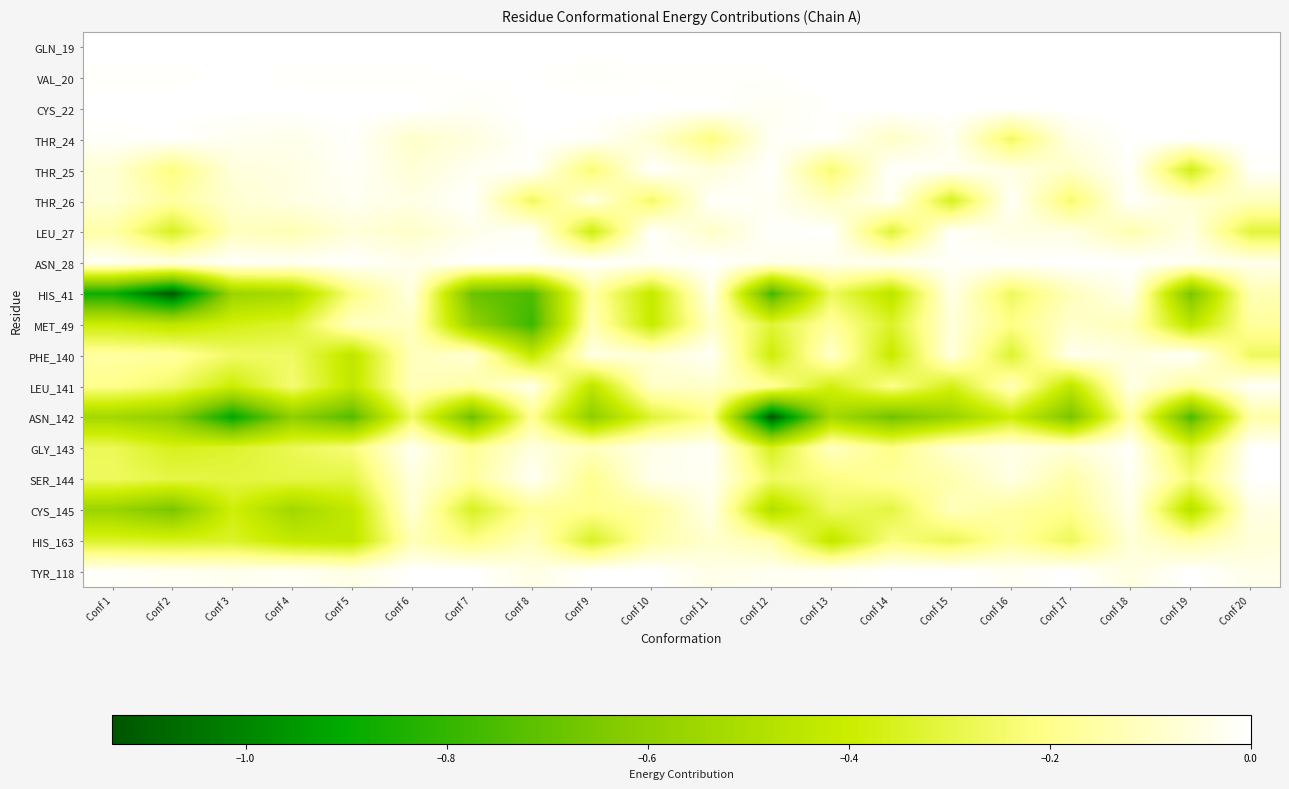

Reading left to right, transcribe all the data shown in this chart.

GLN_19: Conf 1=0.0	Conf 2=0.0	Conf 3=0.0	Conf 4=0.0	Conf 5=0.0	Conf 6=0.0	Conf 7=0.0	Conf 8=0.0	Conf 9=0.0	Conf 10=0.0	Conf 11=0.0	Conf 12=0.0	Conf 13=0.0	Conf 14=0.0	Conf 15=0.0	Conf 16=0.0	Conf 17=0.0	Conf 18=0.0	Conf 19=0.0	Conf 20=0.0
VAL_20: Conf 1=-0.0	Conf 2=-0.0	Conf 3=0.0	Conf 4=-0.0	Conf 5=-0.0	Conf 6=-0.0	Conf 7=-0.0	Conf 8=-0.0	Conf 9=-0.0	Conf 10=-0.0	Conf 11=-0.0	Conf 12=-0.0	Conf 13=0.0	Conf 14=0.0	Conf 15=0.0	Conf 16=0.0	Conf 17=0.0	Conf 18=0.0	Conf 19=0.0	Conf 20=0.0
CYS_22: Conf 1=0.0	Conf 2=0.0	Conf 3=-0.0	Conf 4=0.0	Conf 5=0.0	Conf 6=0.0	Conf 7=-0.0	Conf 8=0.0	Conf 9=0.0	Conf 10=0.0	Conf 11=-0.0	Conf 12=-0.0	Conf 13=-0.0	Conf 14=0.0	Conf 15=0.0	Conf 16=0.0	Conf 17=0.0	Conf 18=0.0	Conf 19=0.0	Conf 20=0.0
THR_24: Conf 1=-0.0	Conf 2=-0.0	Conf 3=-0.0	Conf 4=-0.0	Conf 5=-0.0	Conf 6=-0.1	Conf 7=-0.1	Conf 8=-0.0	Conf 9=-0.0	Conf 10=-0.1	Conf 11=-0.2	Conf 12=-0.0	Conf 13=-0.0	Conf 14=-0.1	Conf 15=-0.0	Conf 16=-0.3	Conf 17=-0.0	Conf 18=0.0	Conf 19=0.0	Conf 20=0.0
THR_25: Conf 1=-0.1	Conf 2=-0.2	Conf 3=-0.1	Conf 4=-0.0	Conf 5=-0.0	Conf 6=-0.1	Conf 7=-0.0	Conf 8=-0.0	Conf 9=-0.2	Conf 10=-0.0	Conf 11=-0.1	Conf 12=-0.0	Conf 13=-0.2	Conf 14=-0.0	Conf 15=-0.0	Conf 16=-0.0	Conf 17=-0.1	Conf 18=-0.0	Conf 19=-0.4	Conf 20=-0.0
THR_26: Conf 1=-0.1	Conf 2=-0.2	Conf 3=-0.1	Conf 4=-0.1	Conf 5=-0.0	Conf 6=-0.0	Conf 7=-0.0	Conf 8=-0.3	Conf 9=-0.1	Conf 10=-0.3	Conf 11=-0.0	Conf 12=-0.0	Conf 13=-0.1	Conf 14=-0.0	Conf 15=-0.4	Conf 16=-0.0	Conf 17=-0.2	Conf 18=-0.0	Conf 19=-0.1	Conf 20=-0.1
LEU_27: Conf 1=-0.2	Conf 2=-0.4	Conf 3=-0.1	Conf 4=-0.1	Conf 5=-0.1	Conf 6=-0.1	Conf 7=-0.0	Conf 8=-0.0	Conf 9=-0.4	Conf 10=-0.0	Conf 11=-0.1	Conf 12=-0.0	Conf 13=-0.0	Conf 14=-0.3	Conf 15=-0.0	Conf 16=-0.0	Conf 17=-0.1	Conf 18=-0.1	Conf 19=-0.0	Conf 20=-0.3
ASN_28: Conf 1=-0.0	Conf 2=-0.0	Conf 3=-0.0	Conf 4=-0.0	Conf 5=-0.0	Conf 6=-0.0	Conf 7=0.0	Conf 8=0.0	Conf 9=0.0	Conf 10=-0.0	Conf 11=0.0	Conf 12=-0.0	Conf 13=-0.0	Conf 14=-0.0	Conf 15=-0.0	Conf 16=-0.0	Conf 17=0.0	Conf 18=0.0	Conf 19=-0.0	Conf 20=-0.0
HIS_41: Conf 1=-0.9	Conf 2=-1.1	Conf 3=-0.6	Conf 4=-0.5	Conf 5=-0.2	Conf 6=-0.1	Conf 7=-0.7	Conf 8=-0.7	Conf 9=-0.2	Conf 10=-0.4	Conf 11=-0.0	Conf 12=-0.8	Conf 13=-0.3	Conf 14=-0.5	Conf 15=-0.0	Conf 16=-0.3	Conf 17=-0.1	Conf 18=-0.0	Conf 19=-0.7	Conf 20=-0.1
MET_49: Conf 1=-0.4	Conf 2=-0.4	Conf 3=-0.4	Conf 4=-0.3	Conf 5=-0.1	Conf 6=-0.1	Conf 7=-0.6	Conf 8=-0.8	Conf 9=-0.1	Conf 10=-0.4	Conf 11=-0.1	Conf 12=-0.3	Conf 13=-0.2	Conf 14=-0.3	Conf 15=-0.1	Conf 16=-0.2	Conf 17=-0.1	Conf 18=-0.1	Conf 19=-0.4	Conf 20=-0.2
PHE_140: Conf 1=-0.2	Conf 2=-0.2	Conf 3=-0.3	Conf 4=-0.3	Conf 5=-0.4	Conf 6=-0.1	Conf 7=-0.1	Conf 8=-0.4	Conf 9=-0.0	Conf 10=-0.1	Conf 11=-0.0	Conf 12=-0.4	Conf 13=-0.1	Conf 14=-0.4	Conf 15=-0.1	Conf 16=-0.3	Conf 17=-0.0	Conf 18=-0.1	Conf 19=-0.0	Conf 20=-0.3
LEU_141: Conf 1=-0.2	Conf 2=-0.3	Conf 3=-0.4	Conf 4=-0.2	Conf 5=-0.4	Conf 6=-0.1	Conf 7=-0.2	Conf 8=-0.0	Conf 9=-0.4	Conf 10=-0.1	Conf 11=-0.1	Conf 12=-0.2	Conf 13=-0.4	Conf 14=-0.2	Conf 15=-0.4	Conf 16=-0.1	Conf 17=-0.4	Conf 18=-0.0	Conf 19=-0.2	Conf 20=-0.0
ASN_142: Conf 1=-0.5	Conf 2=-0.6	Conf 3=-0.9	Conf 4=-0.6	Conf 5=-0.7	Conf 6=-0.3	Conf 7=-0.7	Conf 8=-0.2	Conf 9=-0.6	Conf 10=-0.3	Conf 11=-0.2	Conf 12=-1.1	Conf 13=-0.5	Conf 14=-0.7	Conf 15=-0.6	Conf 16=-0.4	Conf 17=-0.7	Conf 18=-0.1	Conf 19=-0.8	Conf 20=-0.2
GLY_143: Conf 1=-0.3	Conf 2=-0.4	Conf 3=-0.3	Conf 4=-0.3	Conf 5=-0.2	Conf 6=-0.0	Conf 7=-0.2	Conf 8=-0.1	Conf 9=-0.1	Conf 10=-0.0	Conf 11=-0.0	Conf 12=-0.4	Conf 13=-0.1	Conf 14=-0.2	Conf 15=-0.1	Conf 16=-0.0	Conf 17=-0.1	Conf 18=-0.0	Conf 19=-0.3	Conf 20=-0.0
SER_144: Conf 1=-0.3	Conf 2=-0.3	Conf 3=-0.3	Conf 4=-0.3	Conf 5=-0.3	Conf 6=-0.1	Conf 7=-0.2	Conf 8=-0.0	Conf 9=-0.2	Conf 10=-0.0	Conf 11=-0.0	Conf 12=-0.3	Conf 13=-0.2	Conf 14=-0.2	Conf 15=-0.1	Conf 16=-0.0	Conf 17=-0.2	Conf 18=-0.0	Conf 19=-0.2	Conf 20=-0.0
CYS_145: Conf 1=-0.6	Conf 2=-0.7	Conf 3=-0.4	Conf 4=-0.5	Conf 5=-0.4	Conf 6=-0.1	Conf 7=-0.4	Conf 8=-0.2	Conf 9=-0.2	Conf 10=-0.2	Conf 11=-0.0	Conf 12=-0.5	Conf 13=-0.3	Conf 14=-0.3	Conf 15=-0.1	Conf 16=-0.2	Conf 17=-0.2	Conf 18=-0.0	Conf 19=-0.5	Conf 20=-0.0
HIS_163: Conf 1=-0.3	Conf 2=-0.4	Conf 3=-0.3	Conf 4=-0.4	Conf 5=-0.4	Conf 6=-0.1	Conf 7=-0.2	Conf 8=-0.1	Conf 9=-0.4	Conf 10=-0.1	Conf 11=-0.1	Conf 12=-0.1	Conf 13=-0.4	Conf 14=-0.2	Conf 15=-0.3	Conf 16=-0.2	Conf 17=-0.3	Conf 18=-0.1	Conf 19=-0.1	Conf 20=-0.1
TYR_118: Conf 1=-0.0	Conf 2=-0.0	Conf 3=-0.0	Conf 4=-0.0	Conf 5=-0.0	Conf 6=0.0	Conf 7=0.0	Conf 8=-0.0	Conf 9=0.0	Conf 10=0.0	Conf 11=-0.0	Conf 12=-0.0	Conf 13=-0.0	Conf 14=0.0	Conf 15=0.0	Conf 16=-0.0	Conf 17=0.0	Conf 18=-0.1	Conf 19=0.0	Conf 20=-0.0